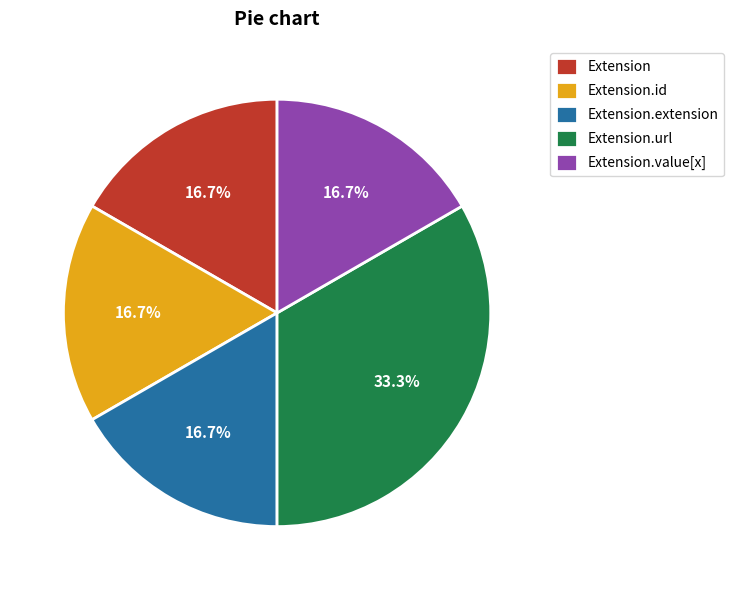

What is the ratio of the value at Extension.id to the value at Extension?

1.0